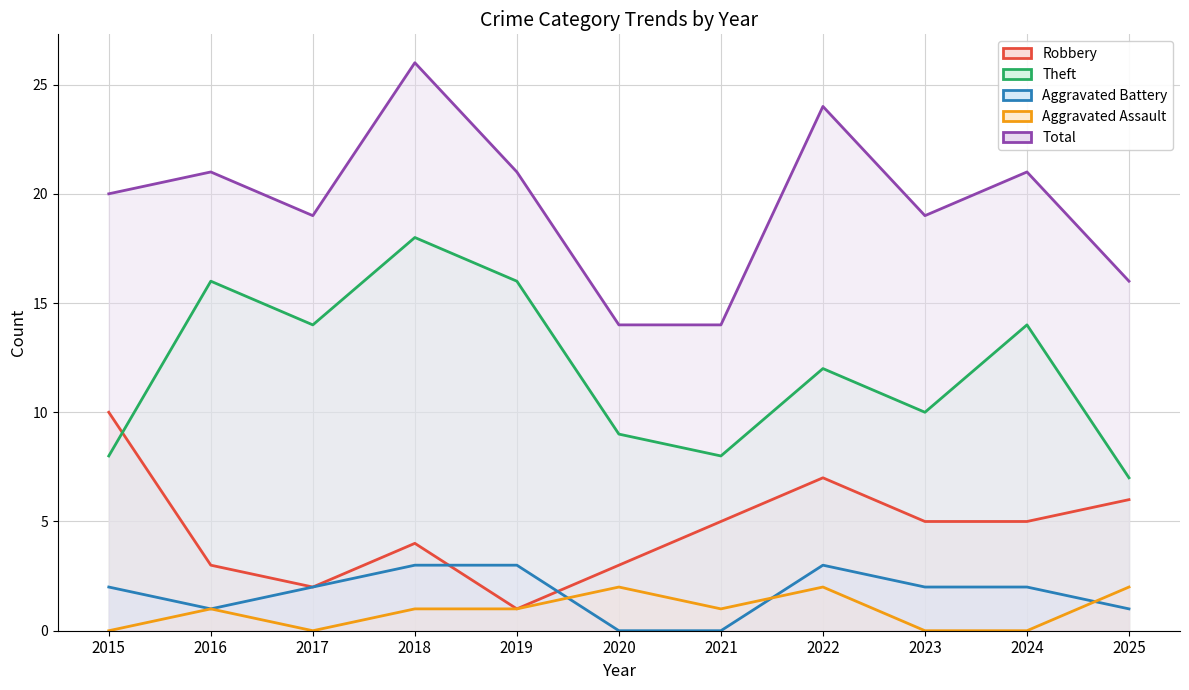

List the labels in order of Theft value, largest first.

2018, 2016, 2019, 2017, 2024, 2022, 2023, 2020, 2015, 2021, 2025